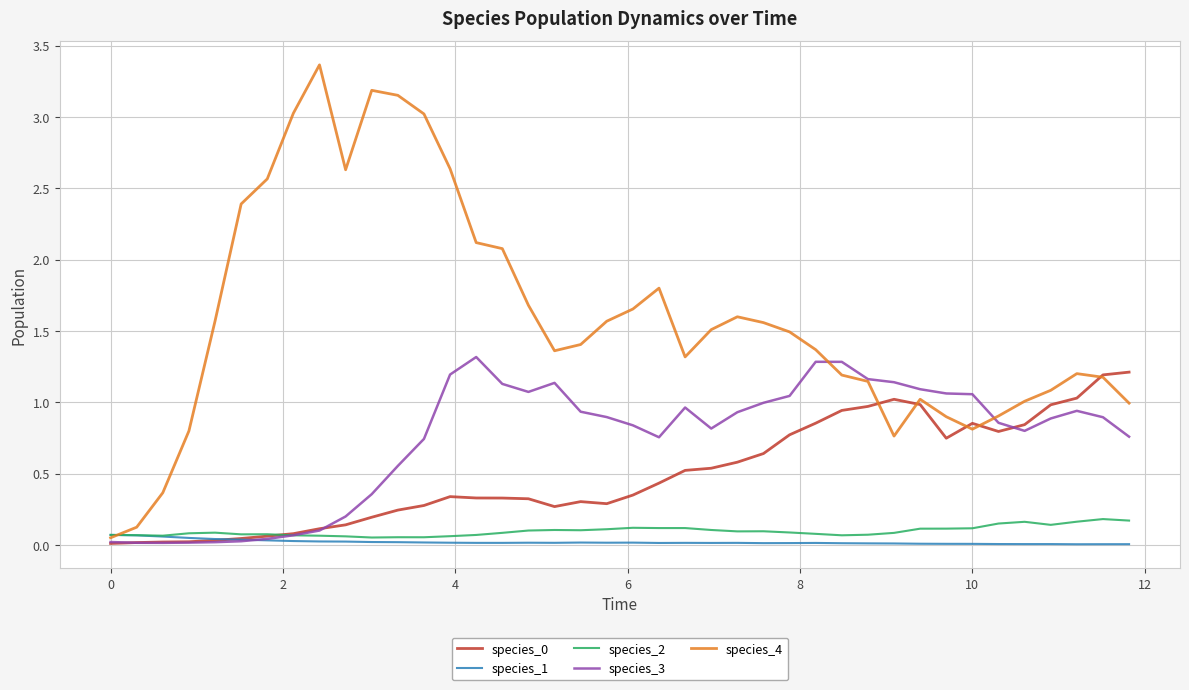

Which series has the largest total across all categories?

species_4